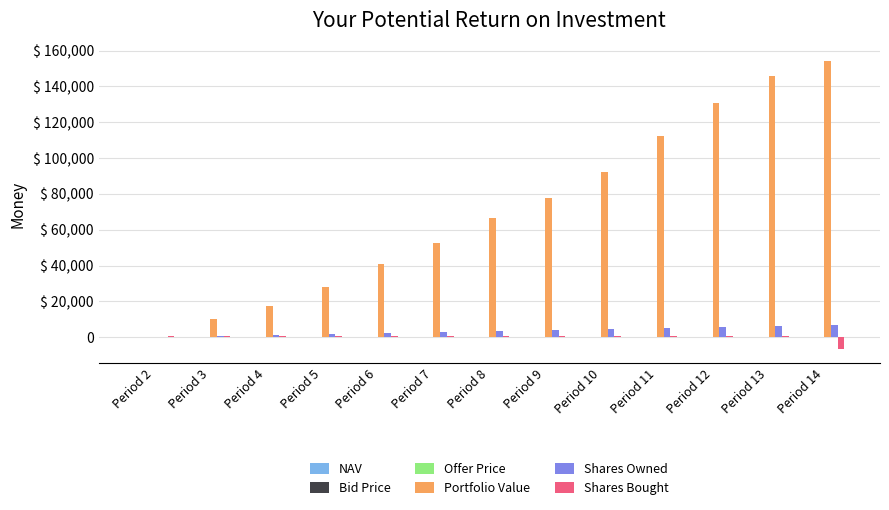

What is the sum of the Shares Bought values at Period 6 and Period 8?

1186.7